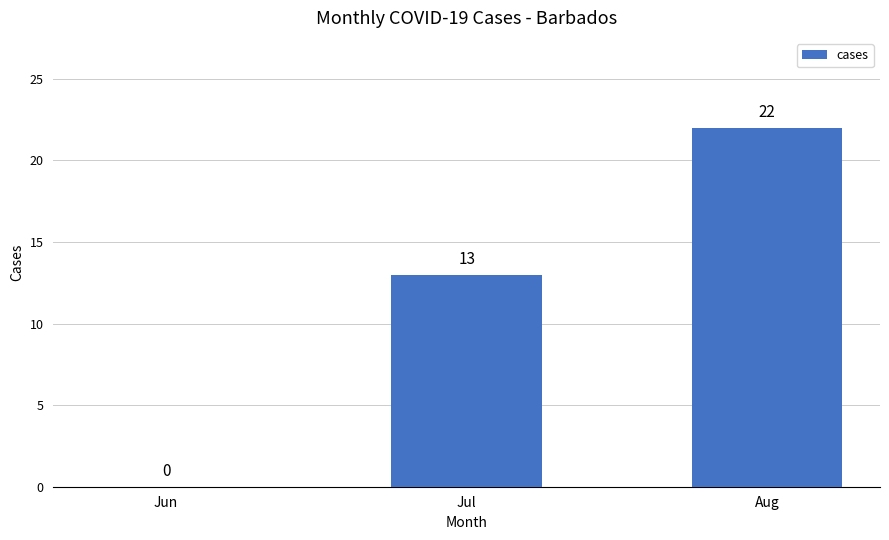

Which has a higher value, Jun or Aug?

Aug